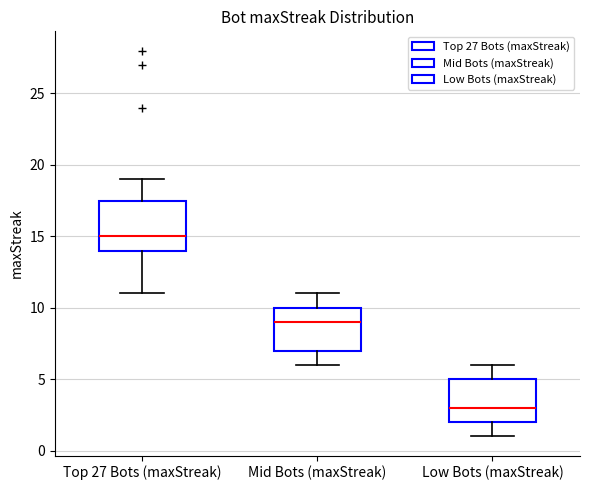

Reading left to right, read every box against the y-axis: the position of its median line, the range the box covers, and the ends of its whiskers. The values are not printed on the chart, so give them approximately, as read against the axis.

Top 27 Bots (maxStreak): median 15.0, box 14.0 to 17.5, whiskers 11.0 to 19.0
Mid Bots (maxStreak): median 9.0, box 7.0 to 10.0, whiskers 6.0 to 11.0
Low Bots (maxStreak): median 3.0, box 2.0 to 5.0, whiskers 1.0 to 6.0